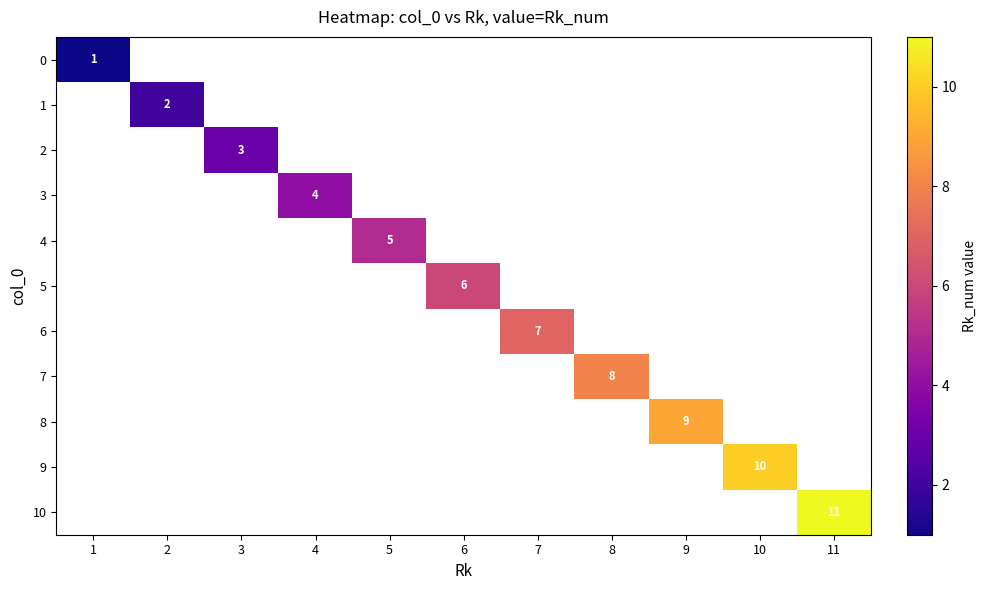

Which label corresponds to the smallest value in the chart?

1